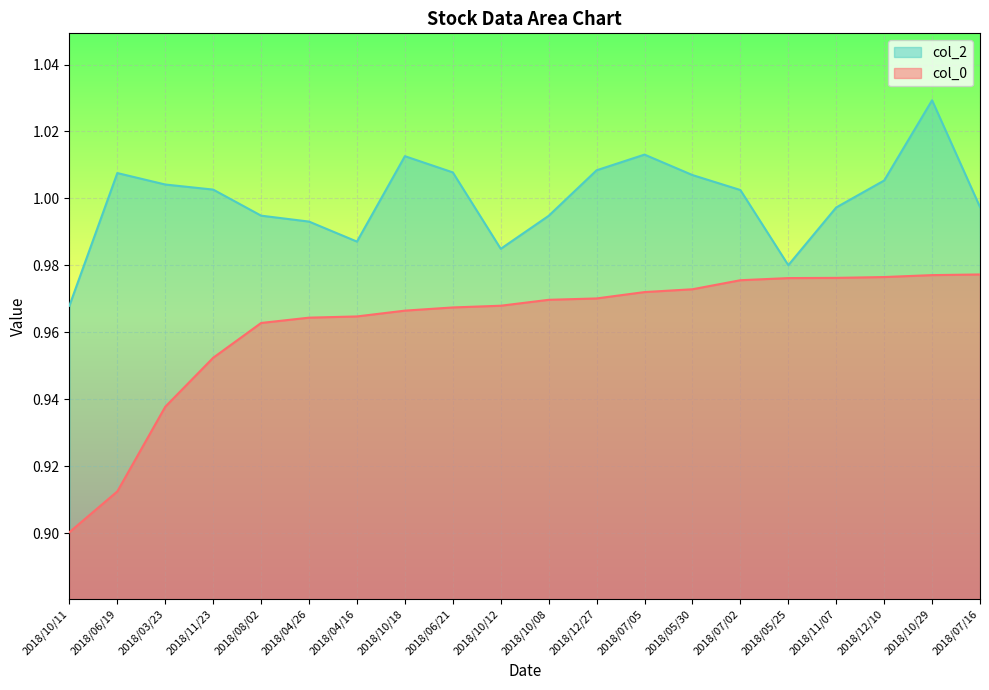

True or false: col_2 and col_0 intersect in this chart.

False